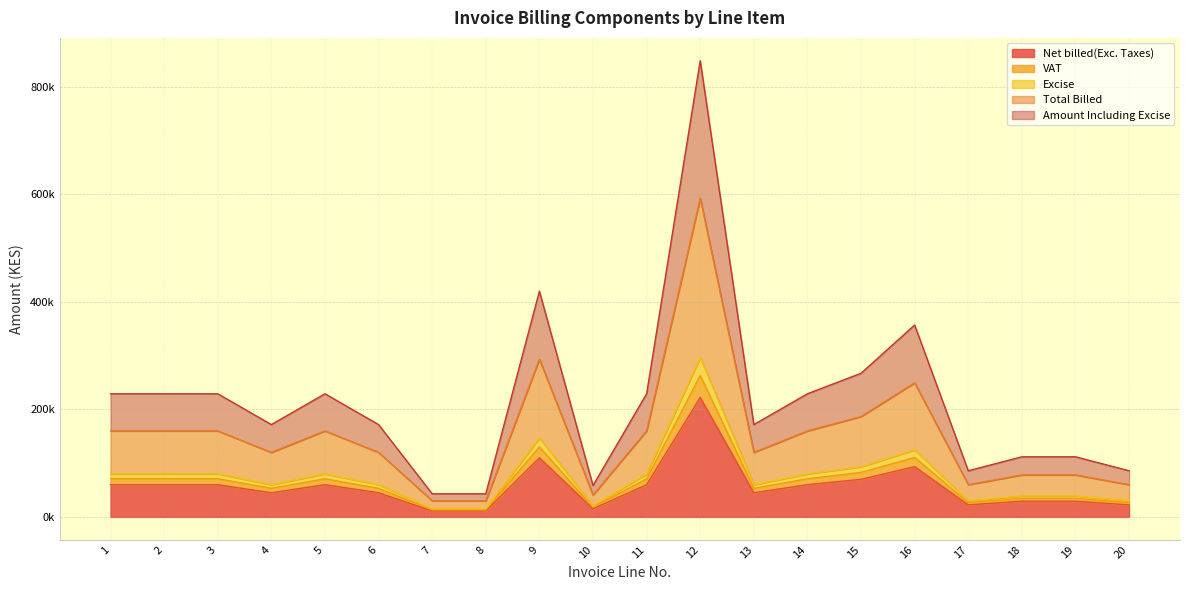

True or false: Amount Including Excise and Excise intersect in this chart.

False